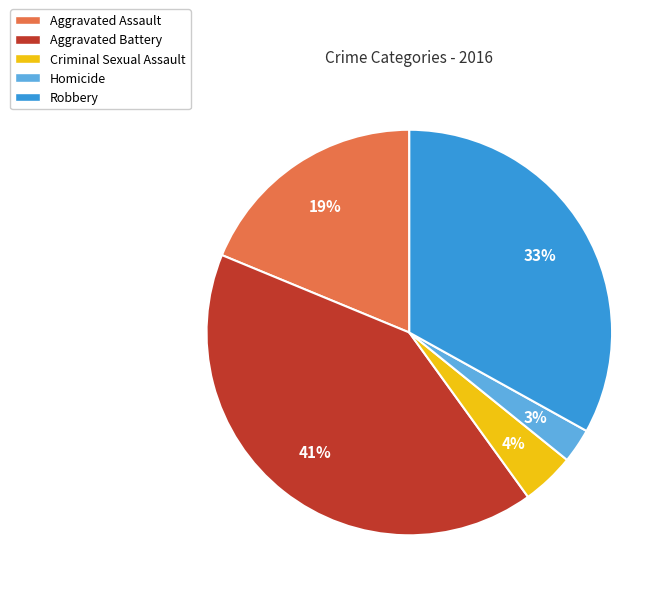

Combined, do Homicide and Robbery account for over 50%?

No